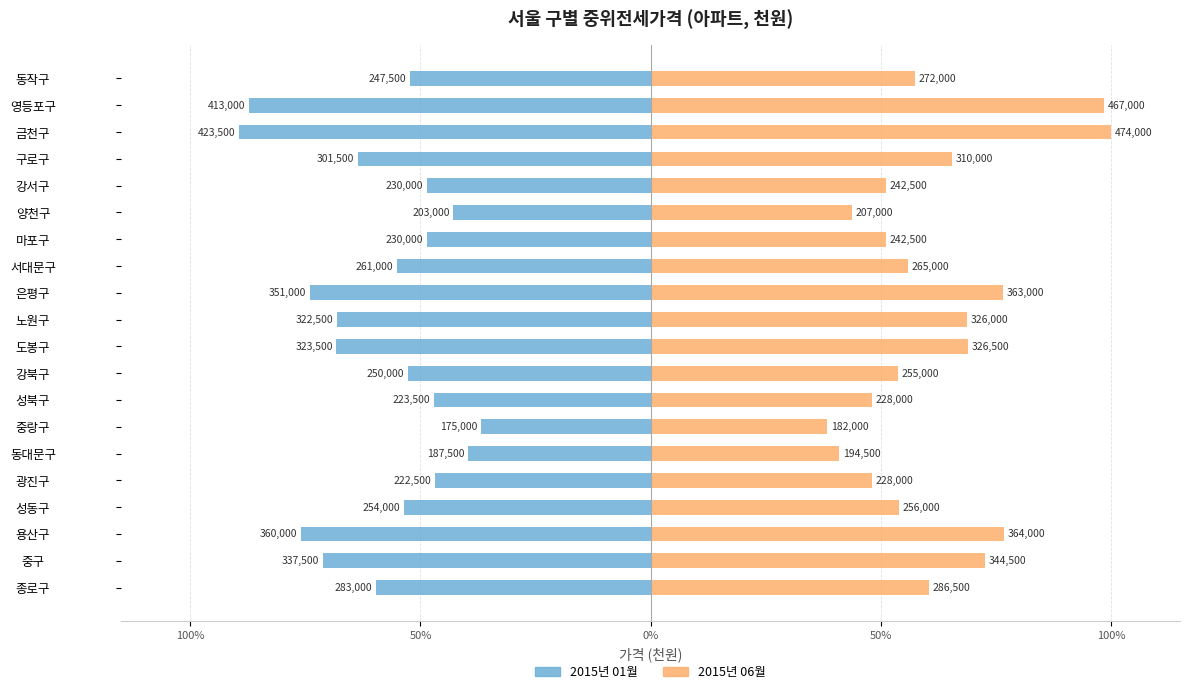

Reading right to left, extract all data points from this chart.

2015년 01월: -52.2	-87.1	-89.3	-63.6	-48.5	-42.8	-48.5	-55.1	-74.1	-68.0	-68.2	-52.7	-47.2	-36.9	-39.6	-46.9	-53.6	-75.9	-71.2	-59.7
2015년 06월: 57.4	98.5	100.0	65.4	51.2	43.7	51.2	55.9	76.6	68.8	68.9	53.8	48.1	38.4	41.0	48.1	54.0	76.8	72.7	60.4